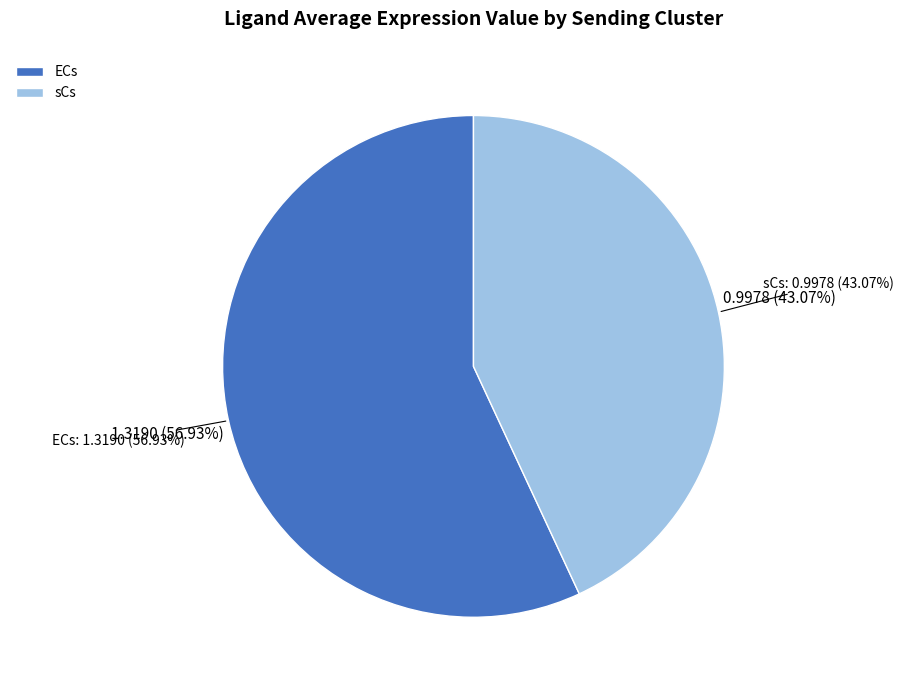

Is ECs the majority of the pie?

Yes